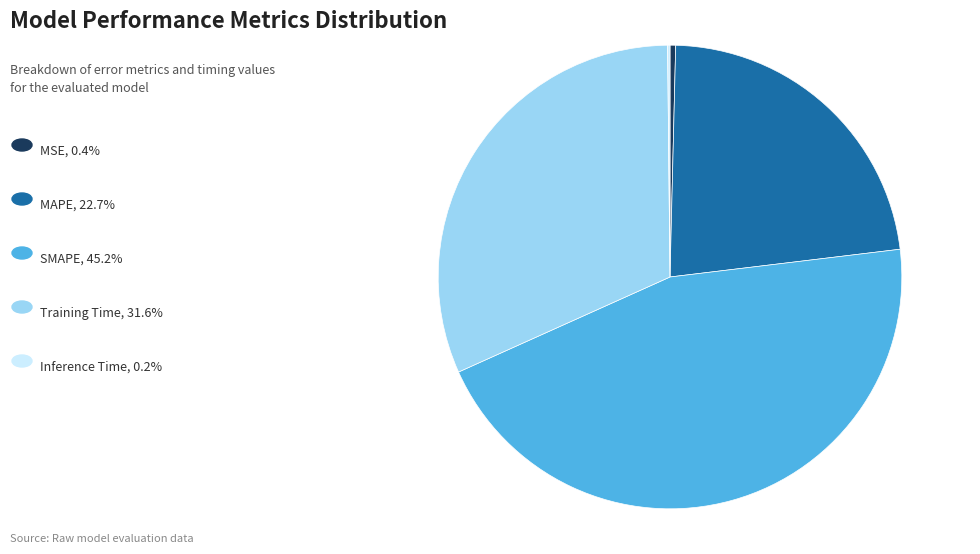

What is the smallest slice in the pie chart?

Inference Time